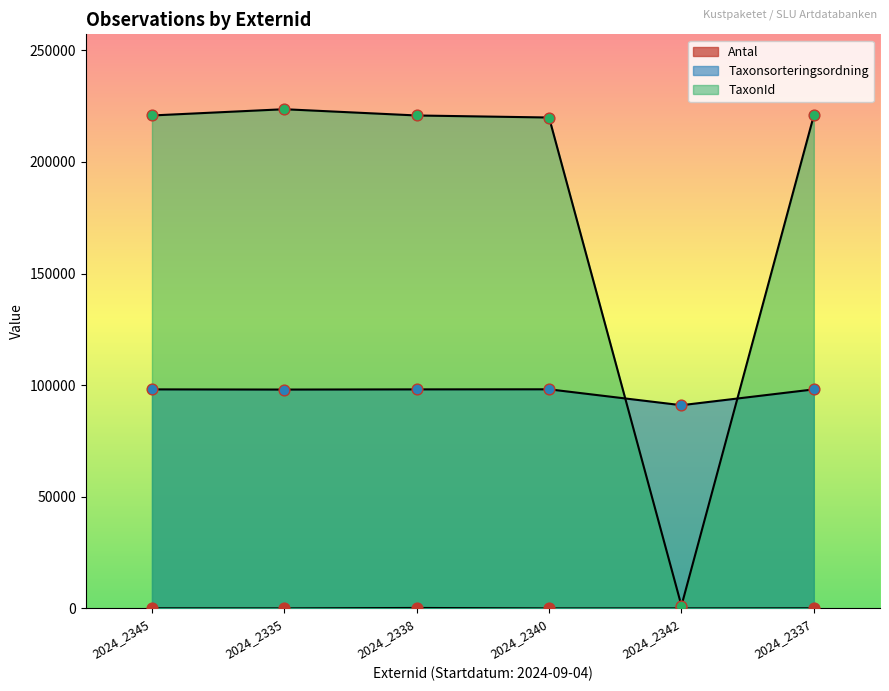

Which series contains the lowest Y value?

Antal